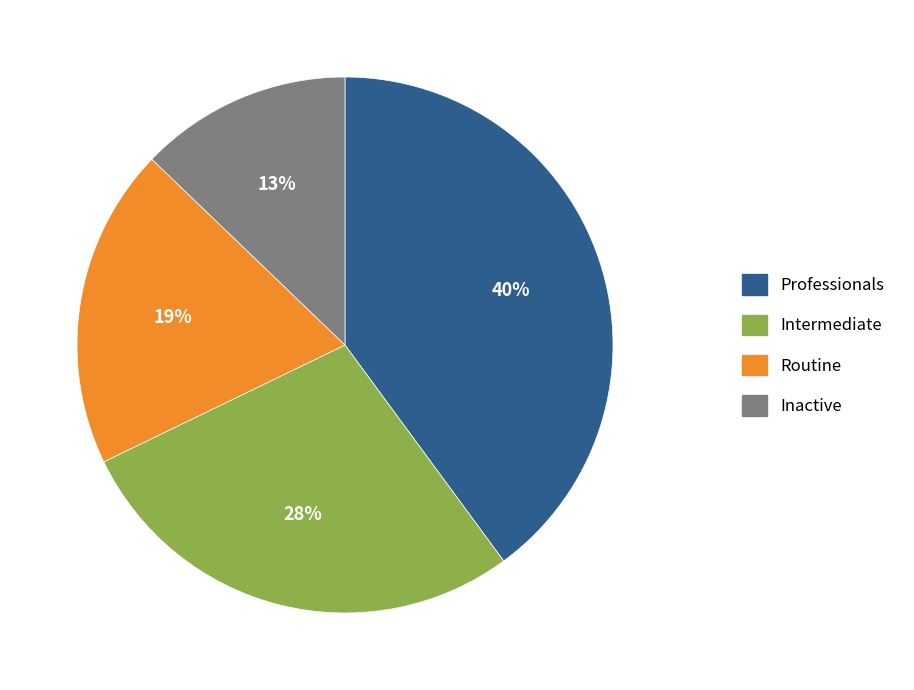

Which category has the biggest portion of the pie?

Professionals